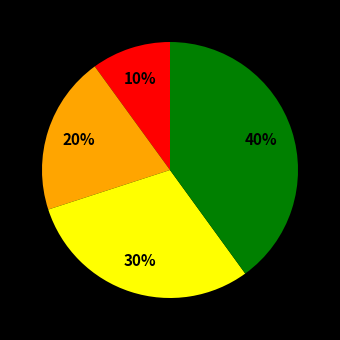

Is there any slice that represents more than half of the pie?

No